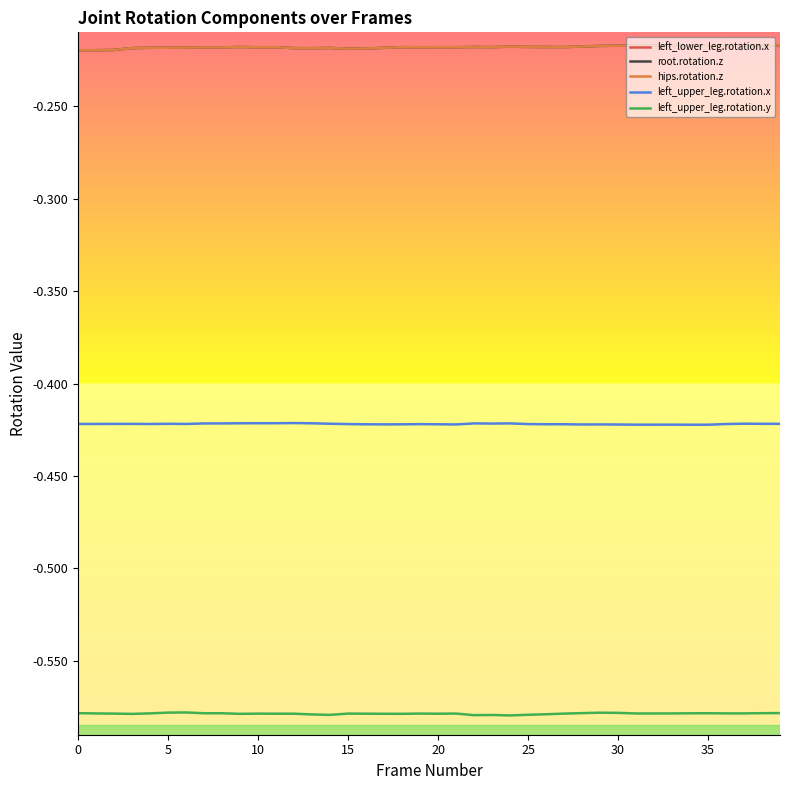

True or false: root.rotation.z has more than 0 interior local peaks.

True